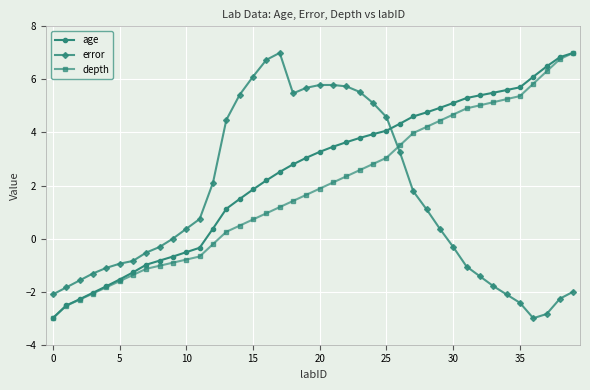

True or false: error and depth intersect in this chart.

True